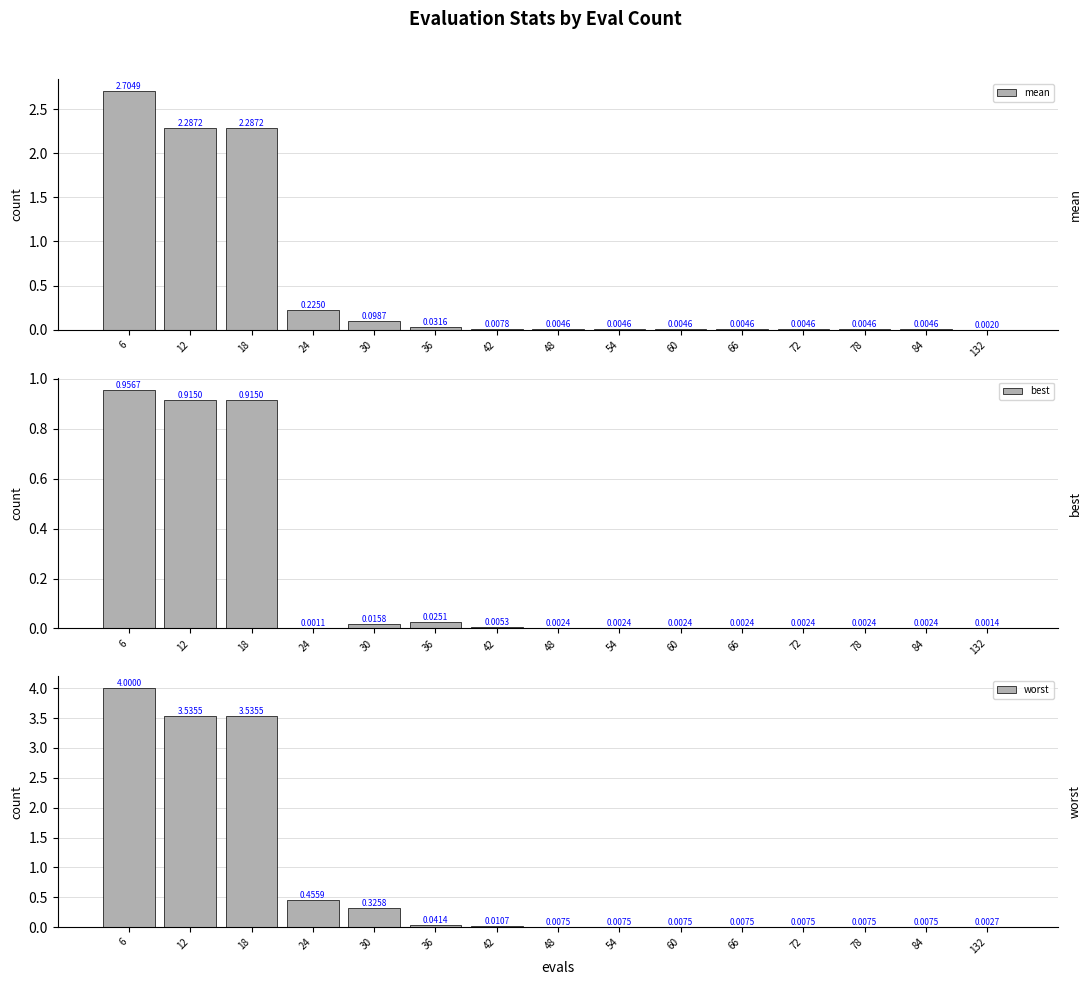

What is the sum of all worst values?

12.0